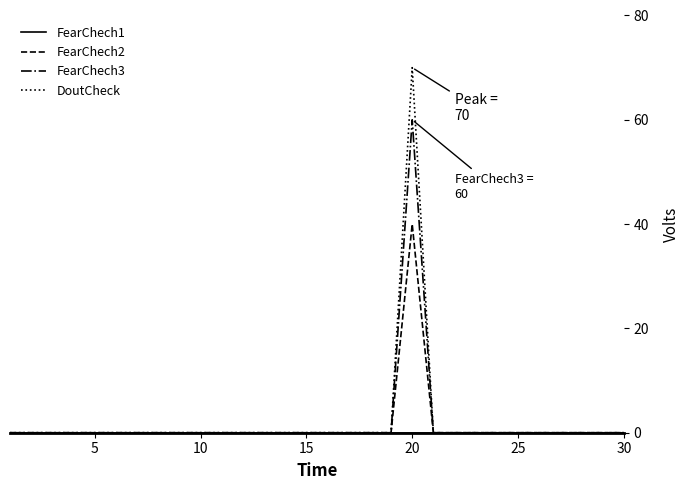

What is the highest value of the FearChech3 series?

60